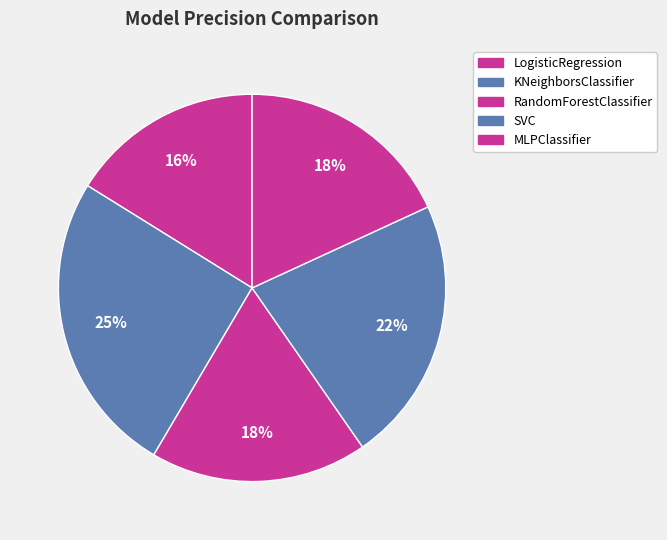

Does LogisticRegression represent more than half of the total?

No